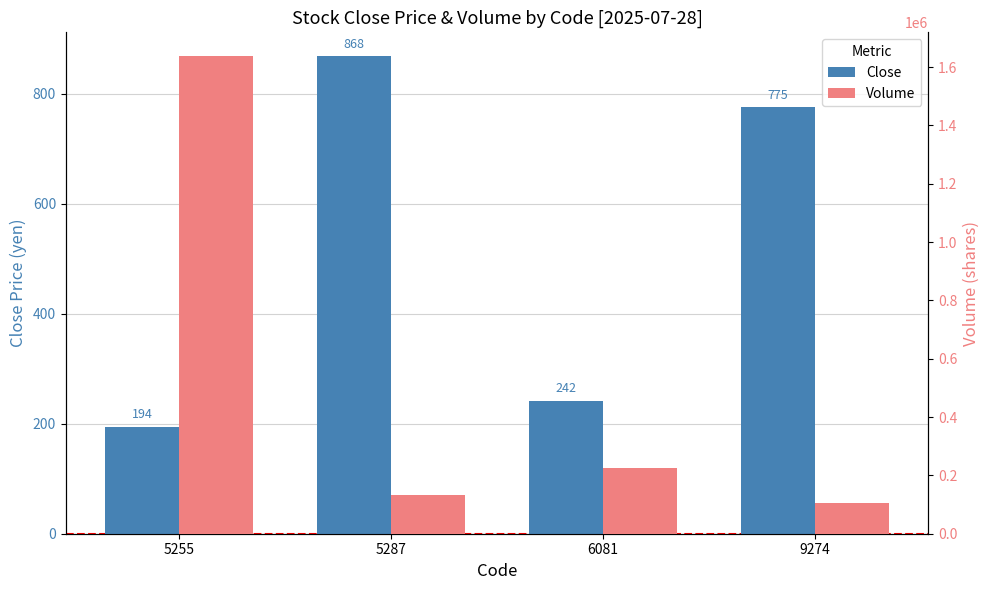

Which series has the largest range (max minus min)?

Volume